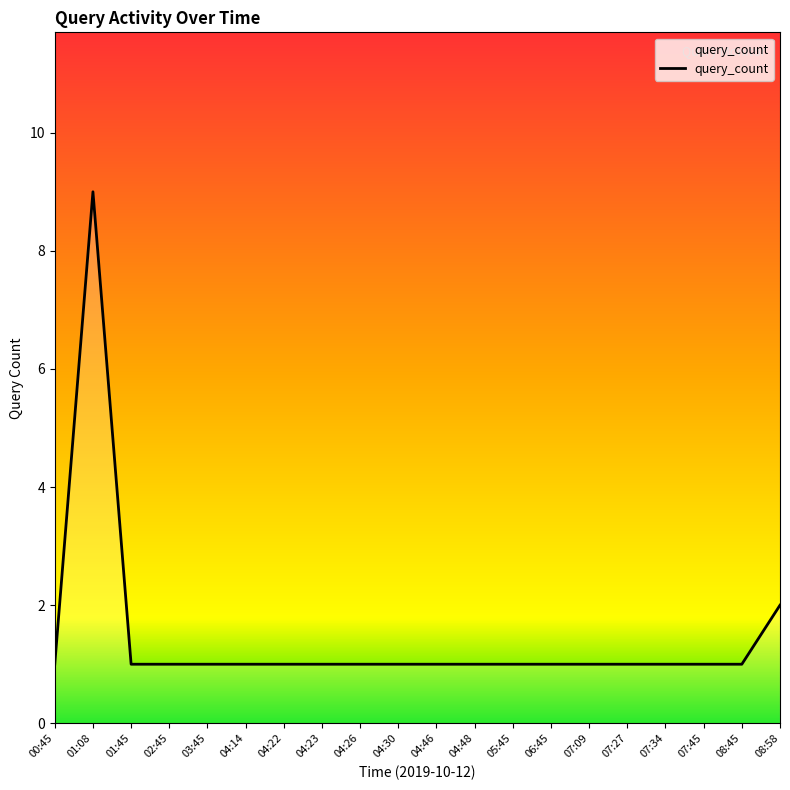

What is the greatest value displayed?

9